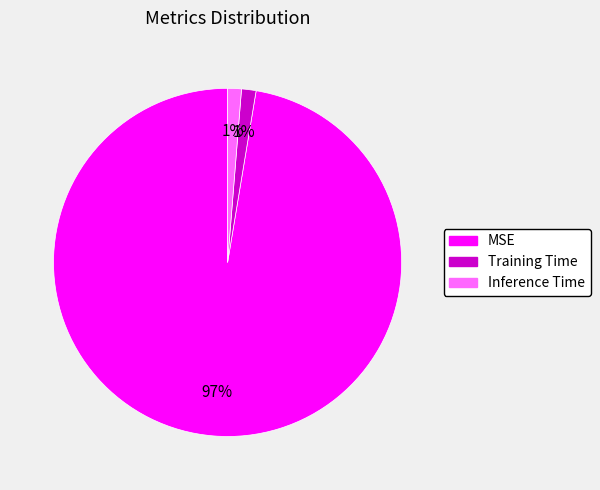

To the nearest percent, what is the average slice percentage?

33%